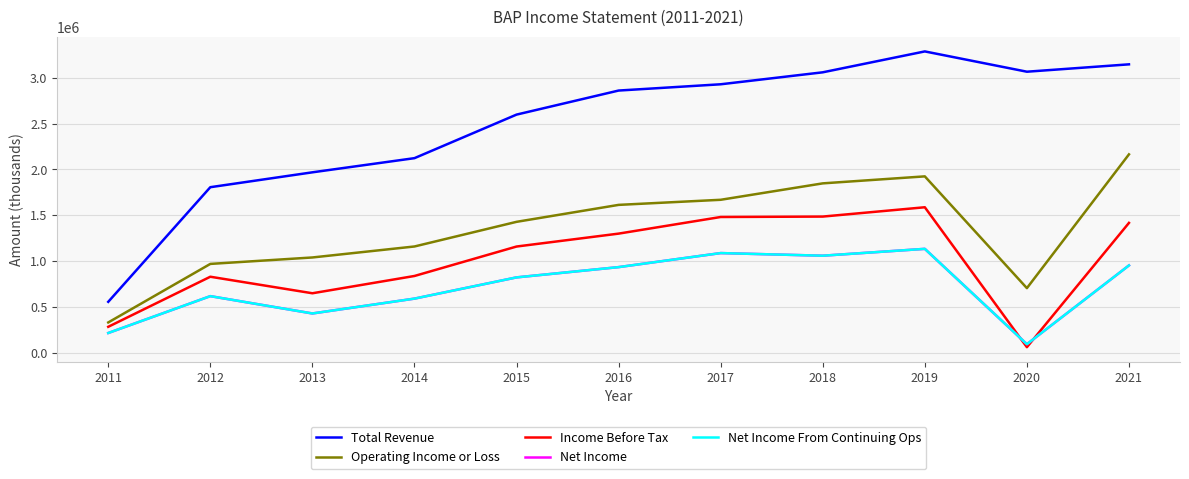

Is this an area chart (filled region under the line)?

No